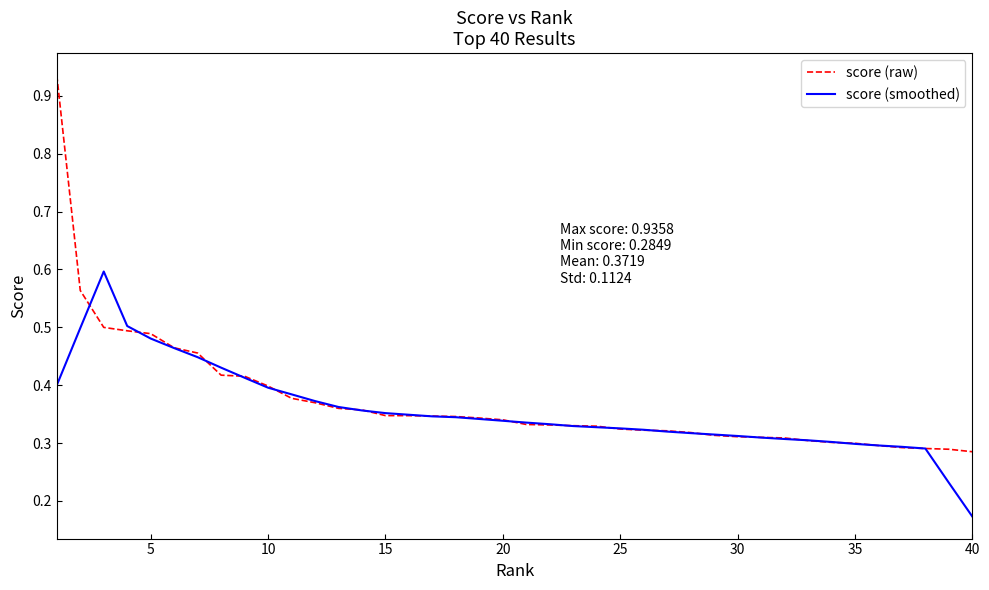

How many lines are shown in the chart?

2